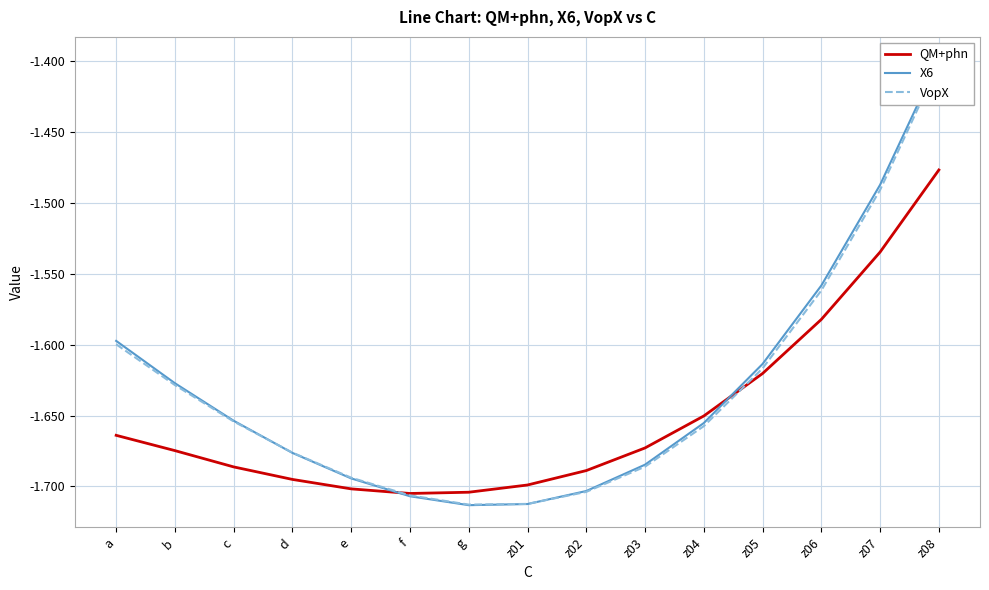

What position from the right is c?

13